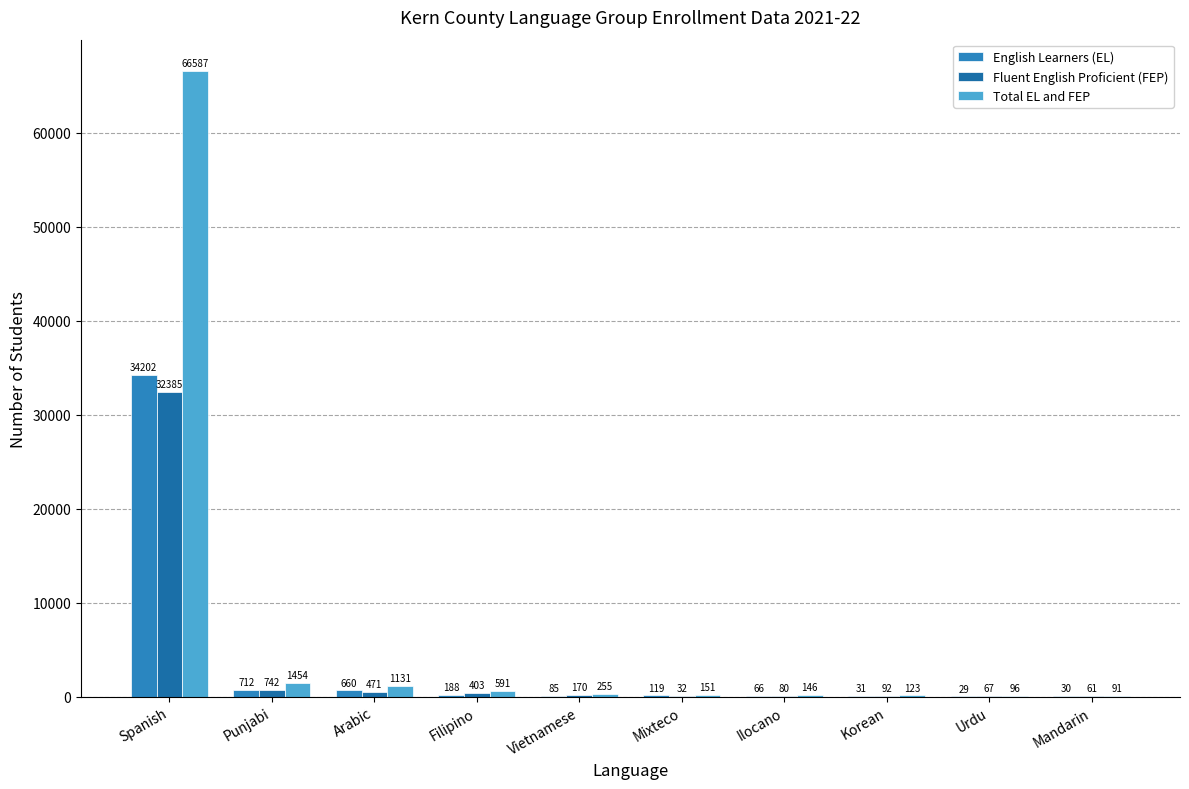

What is the label of the 7th bar from the right?

Filipino